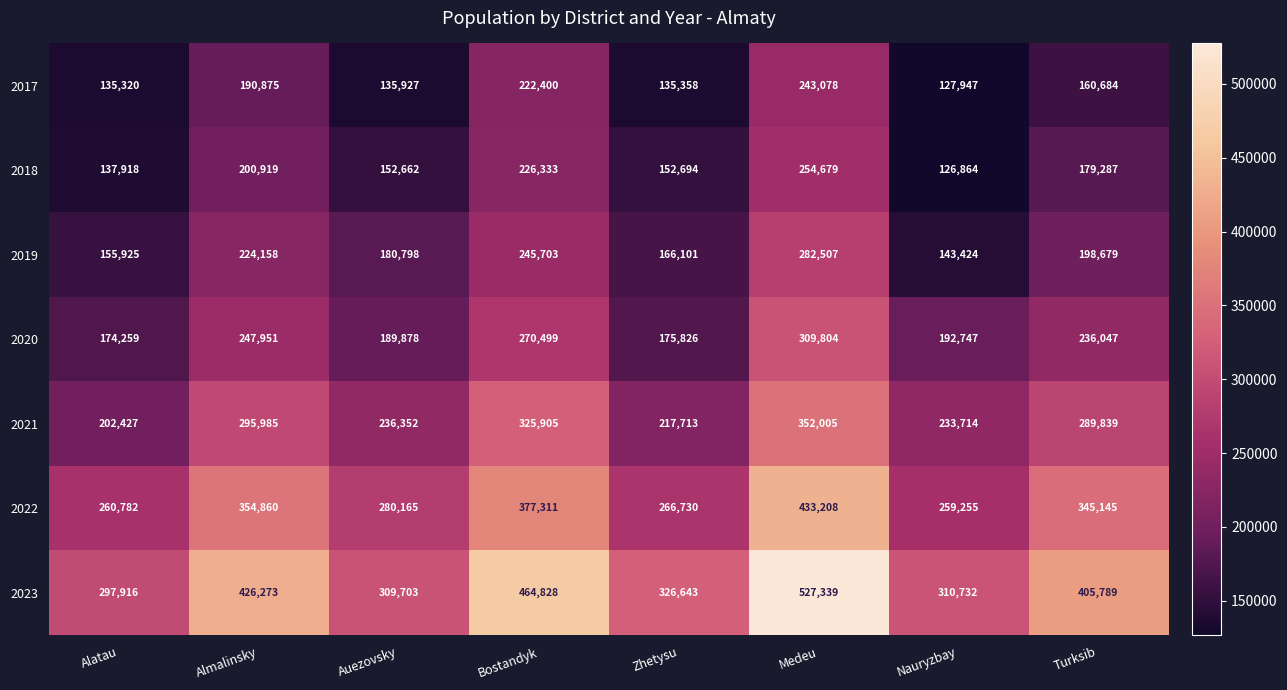

How many categories are shown in the chart?

8